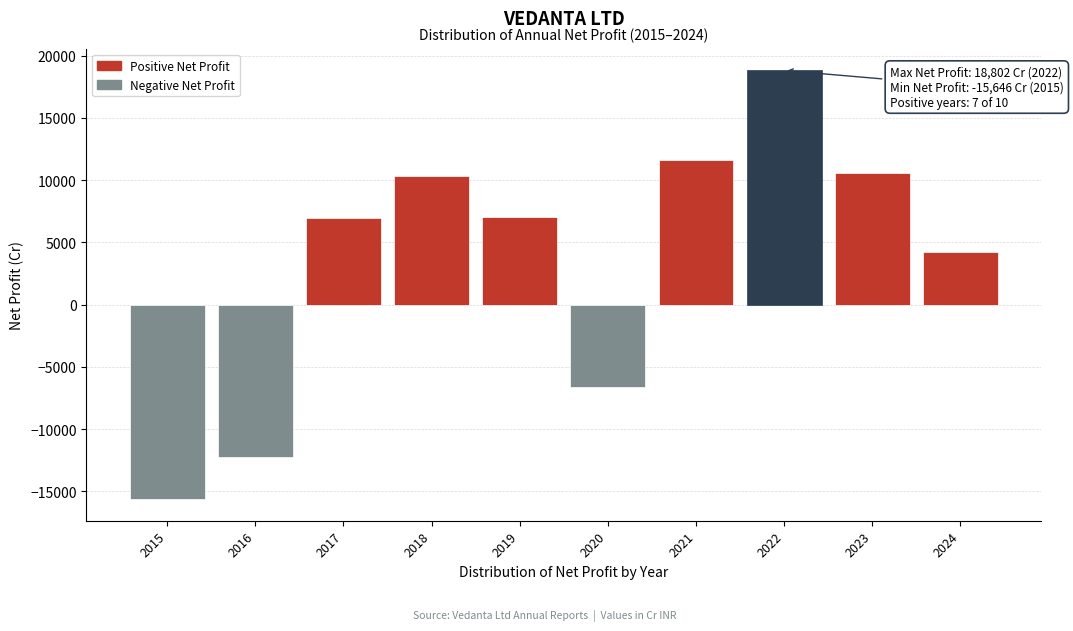

Is it true that the value at 2024 is 4239.0?

True